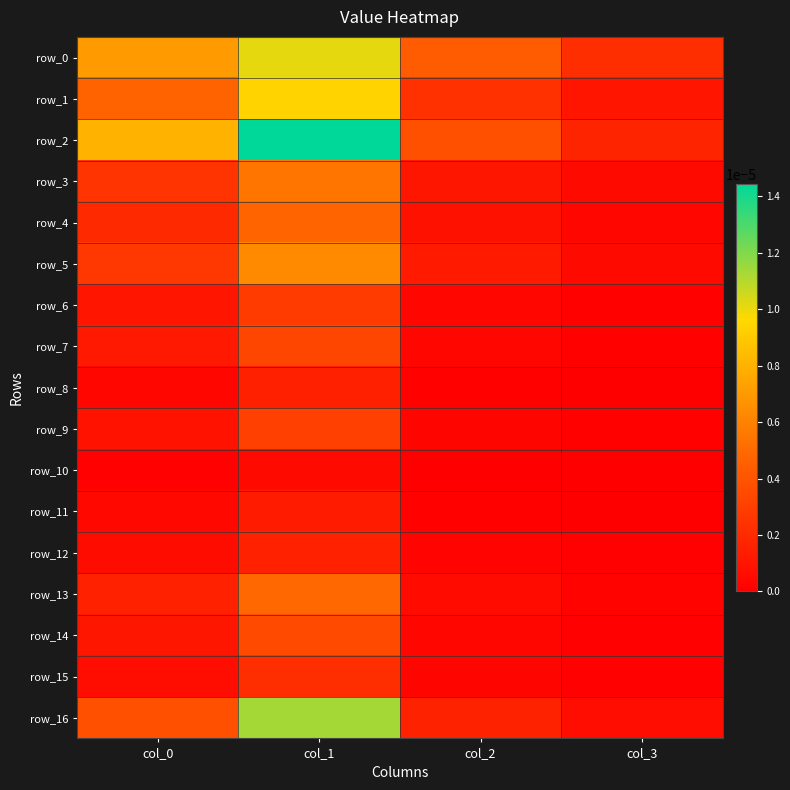

How many categories are shown in the chart?

4